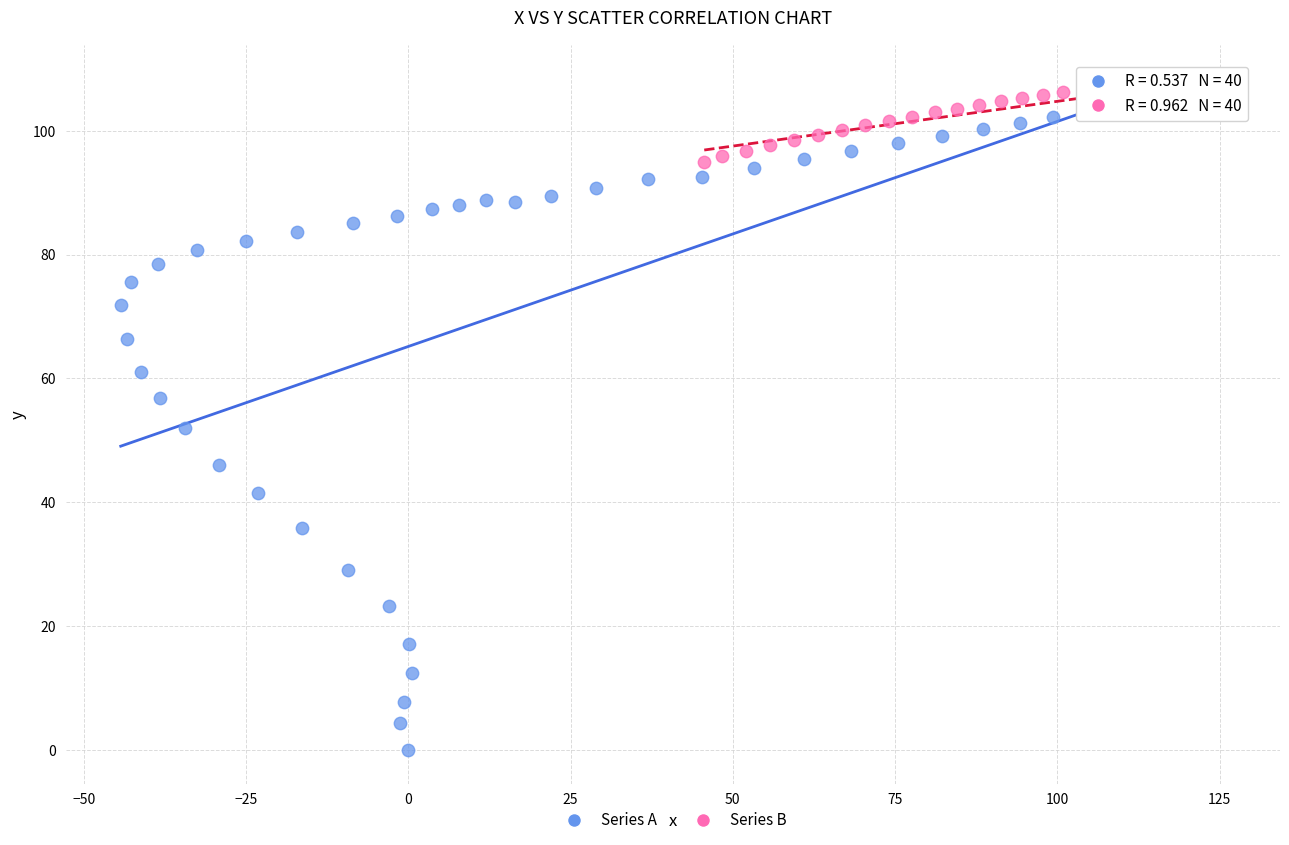

Which series reaches the minimum Y coordinate?

Series A